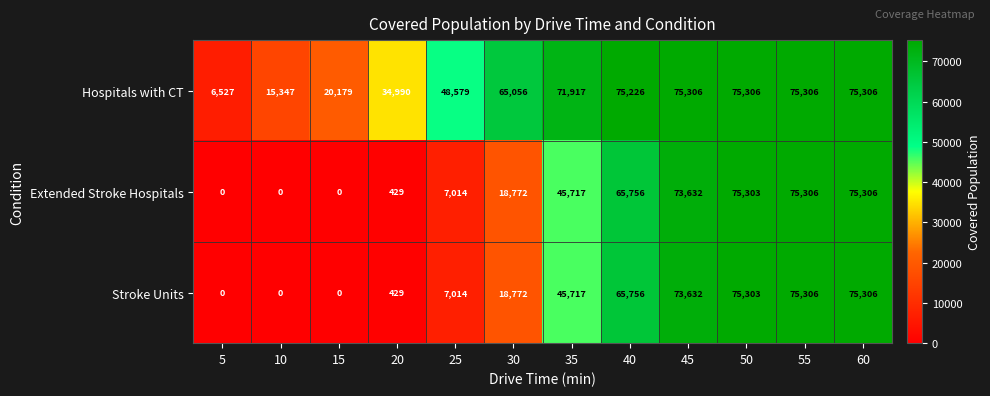

What is the average value of the Extended Stroke Hospitals series?

36436